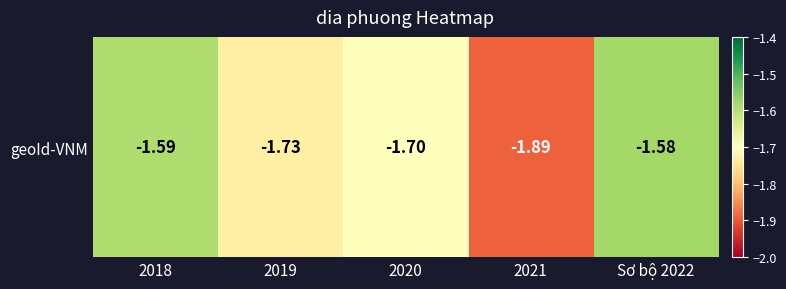

At which label is the value closest to -1?

Sơ bộ 2022